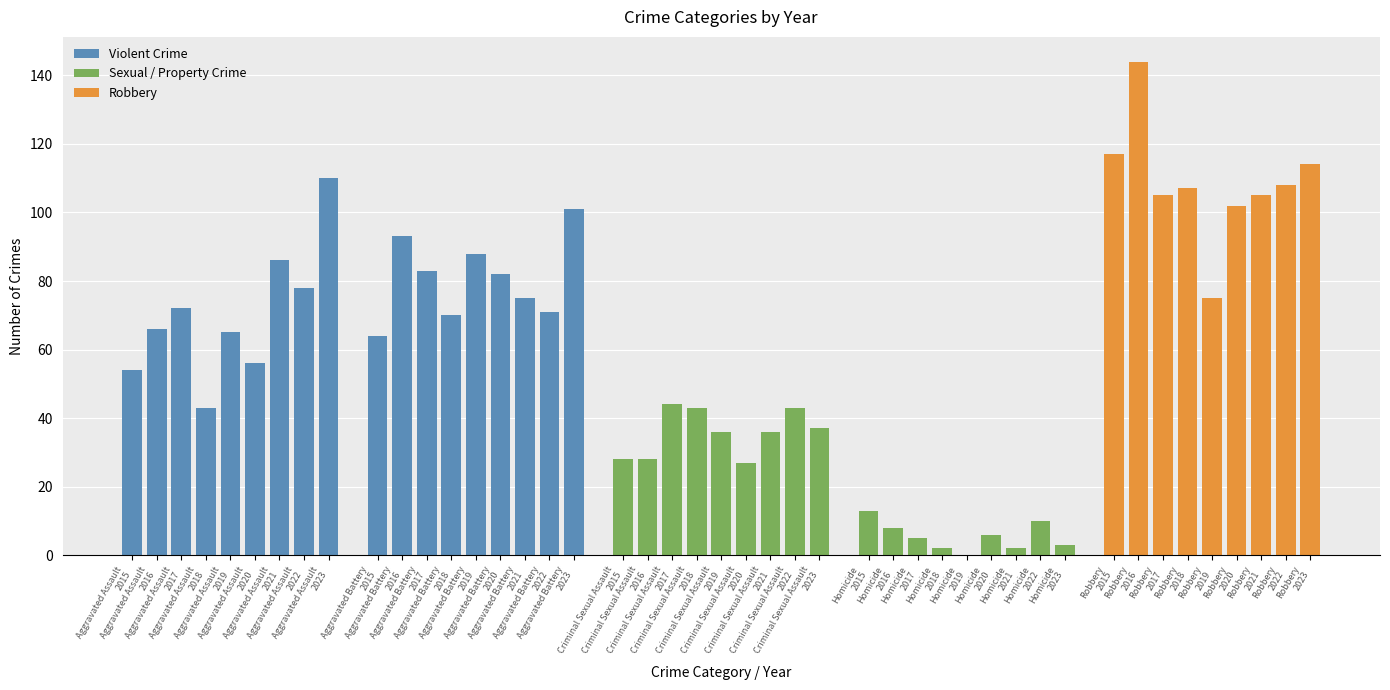

Are the bars grouped side by side (vs. stacked)?

Yes